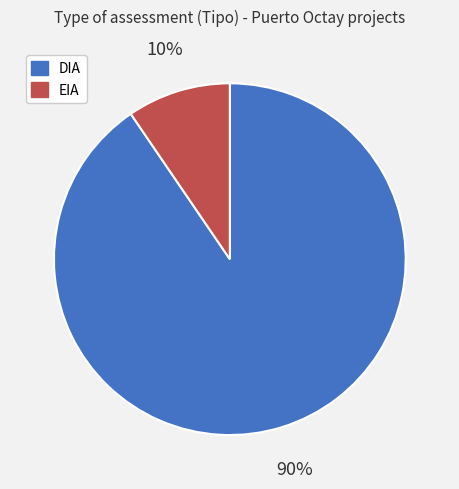

Between DIA and EIA, which is larger?

DIA